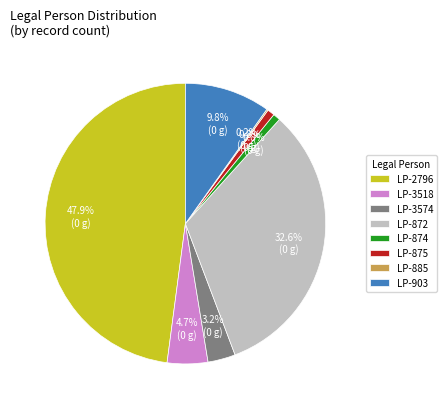

Is there a majority slice in this chart?

No